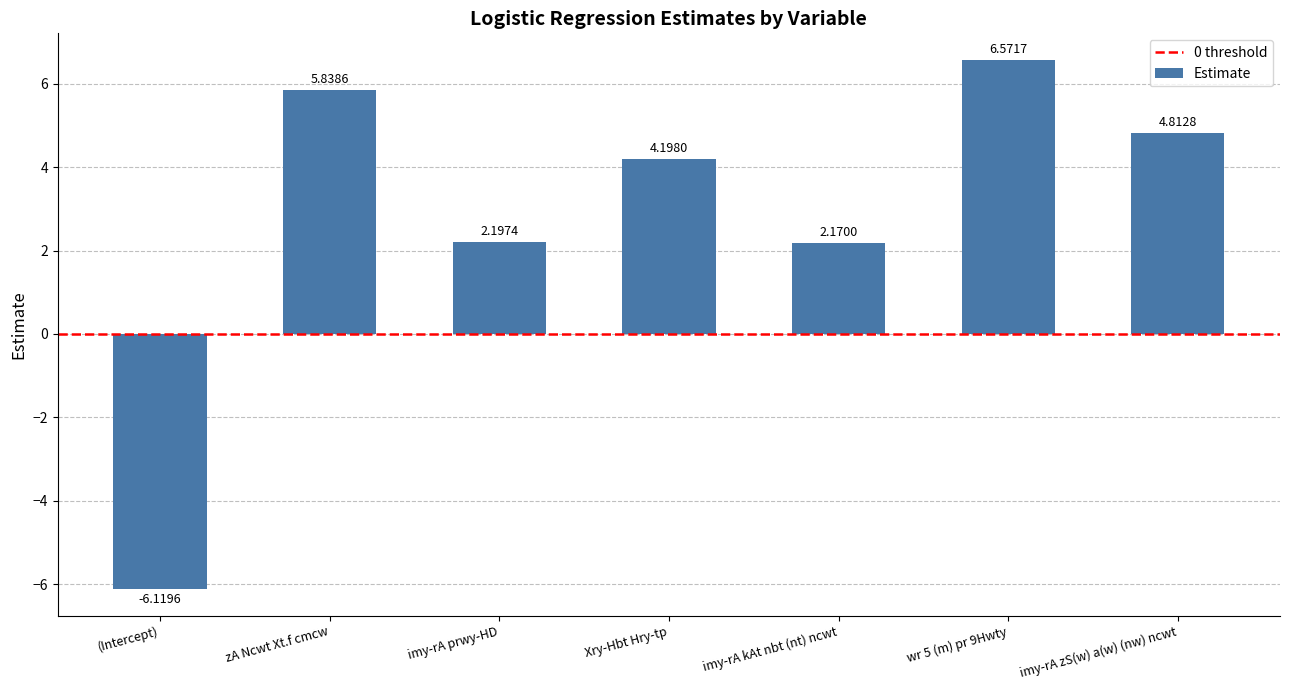

What is the label of the 5th bar from the left?

imy-rA kAt nbt (nt) ncwt